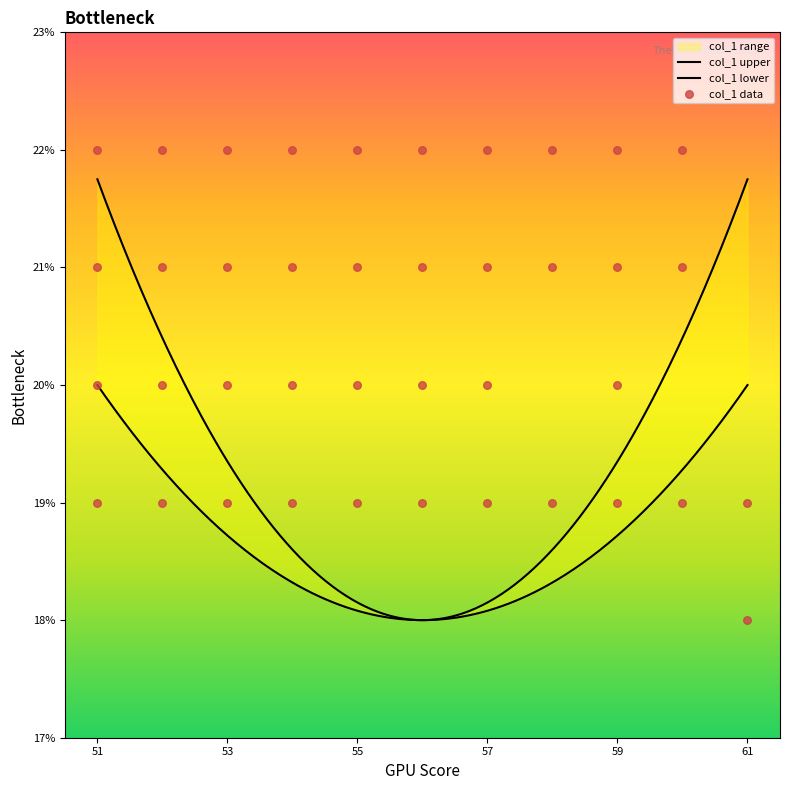

What is the ratio of the value at 57 to the value at 54?

1.0